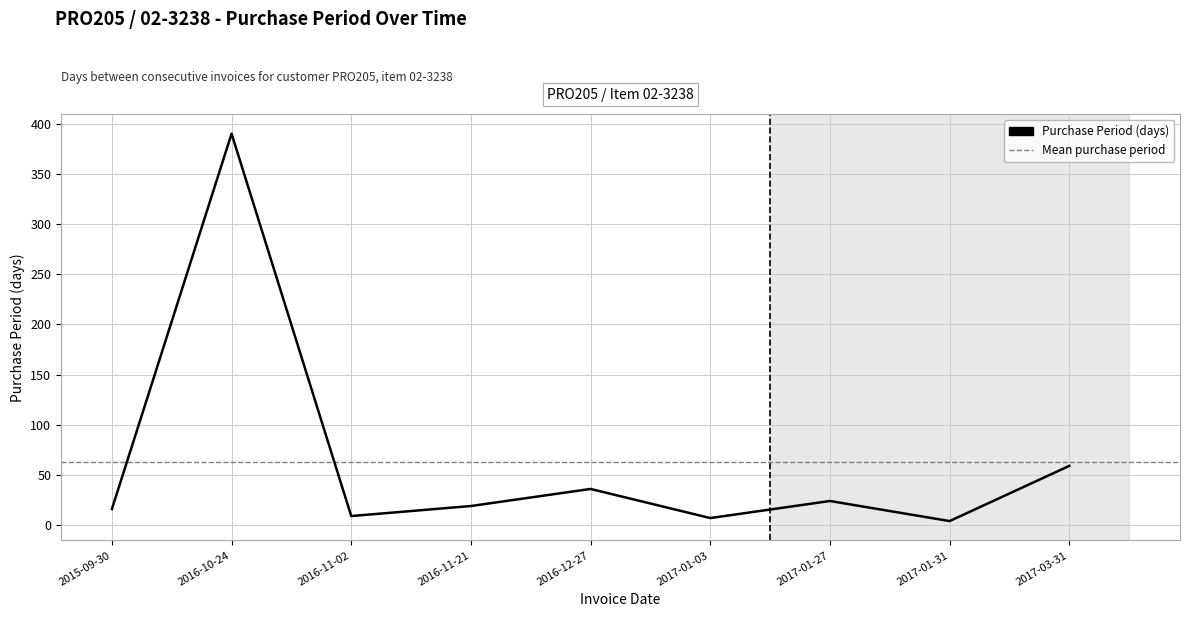

Where is the data nearest to the value 197?

2017-03-31